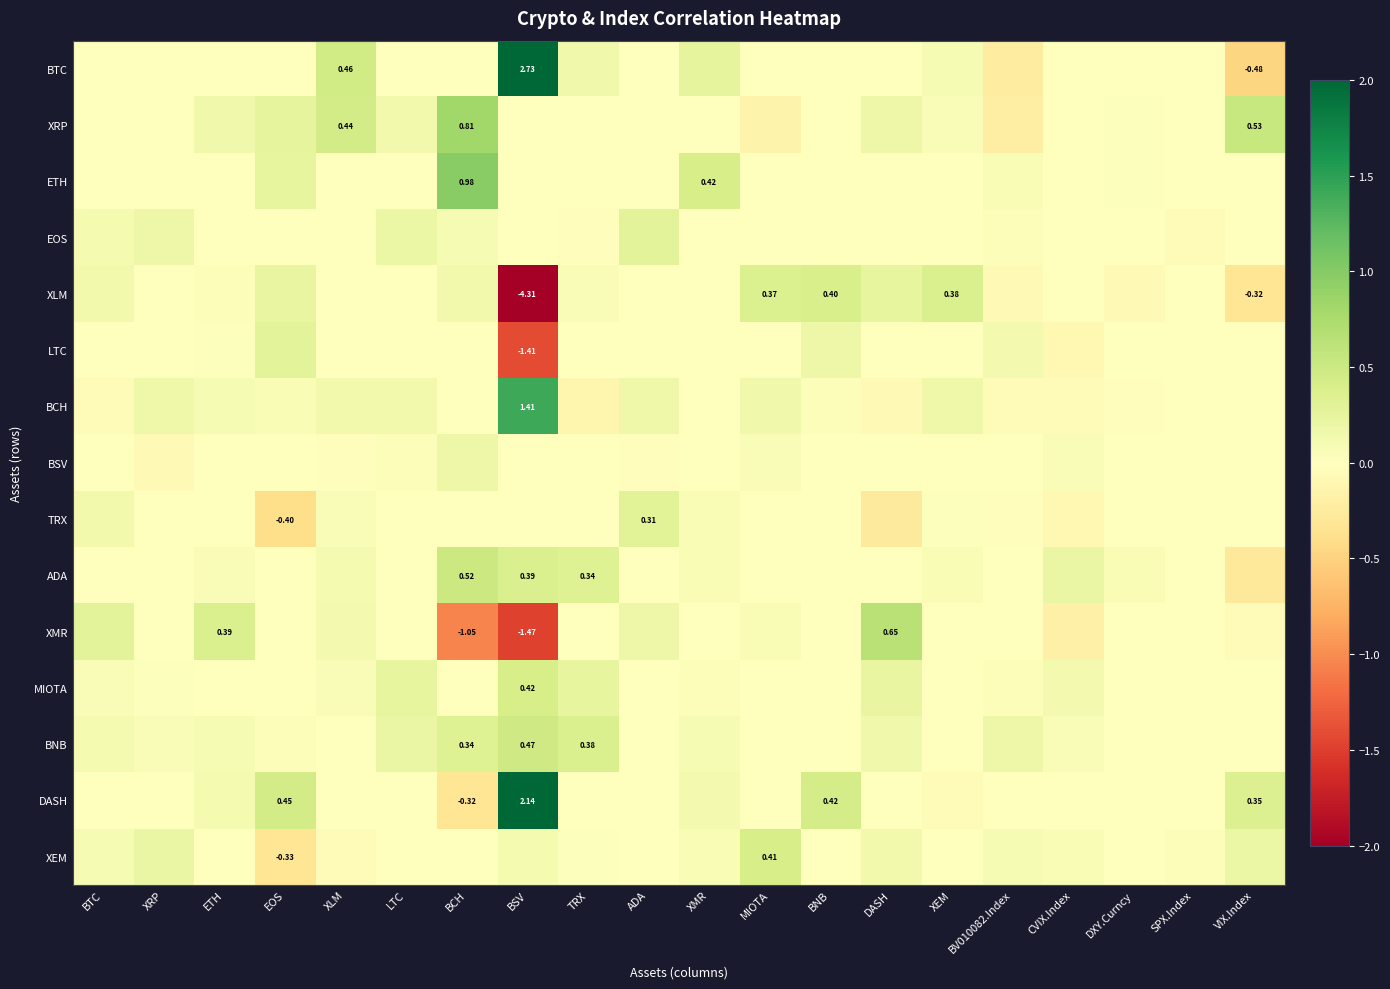

At which category is the sum across all series the highest?

BCH